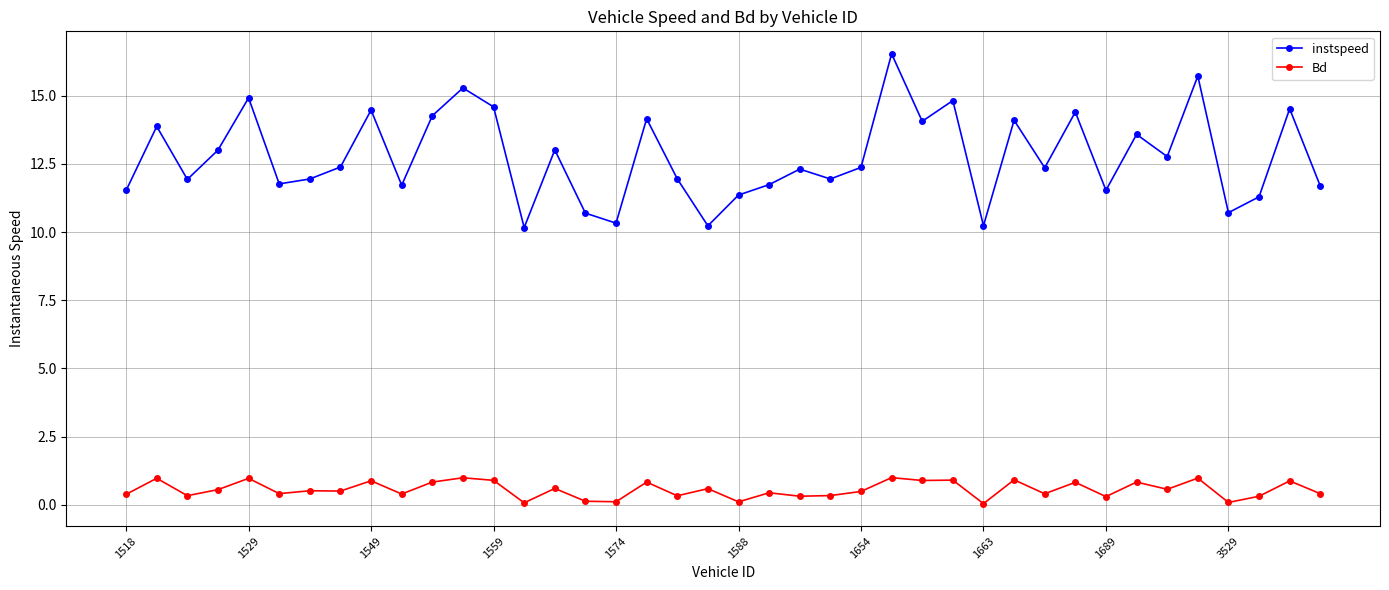

List the series in order of their overall mean, lowest first.

Bd, instspeed